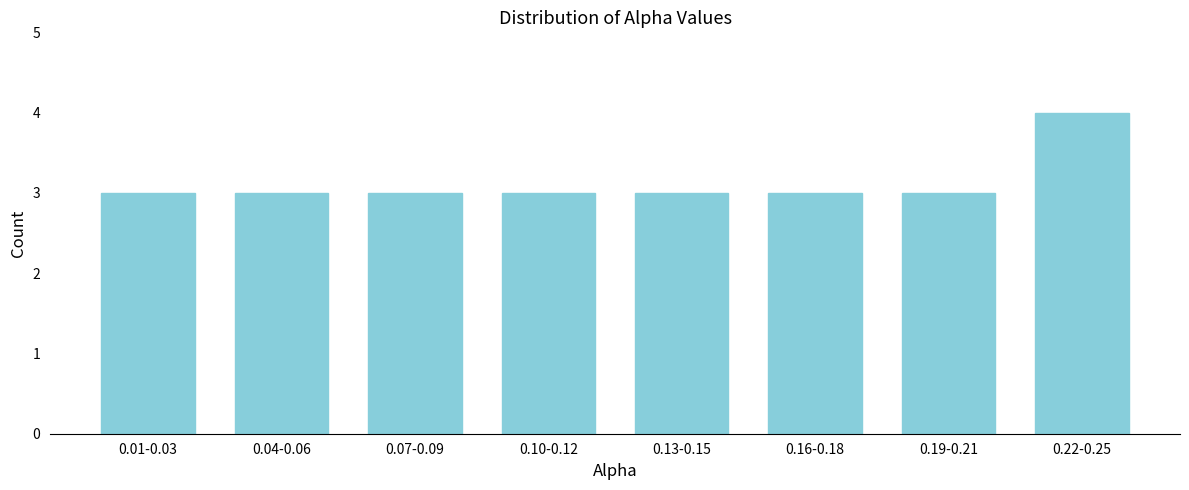

Reading left to right, what are all the values shown in this chart?

0.01-0.03=3	0.04-0.06=3	0.07-0.09=3	0.10-0.12=3	0.13-0.15=3	0.16-0.18=3	0.19-0.21=3	0.22-0.25=4